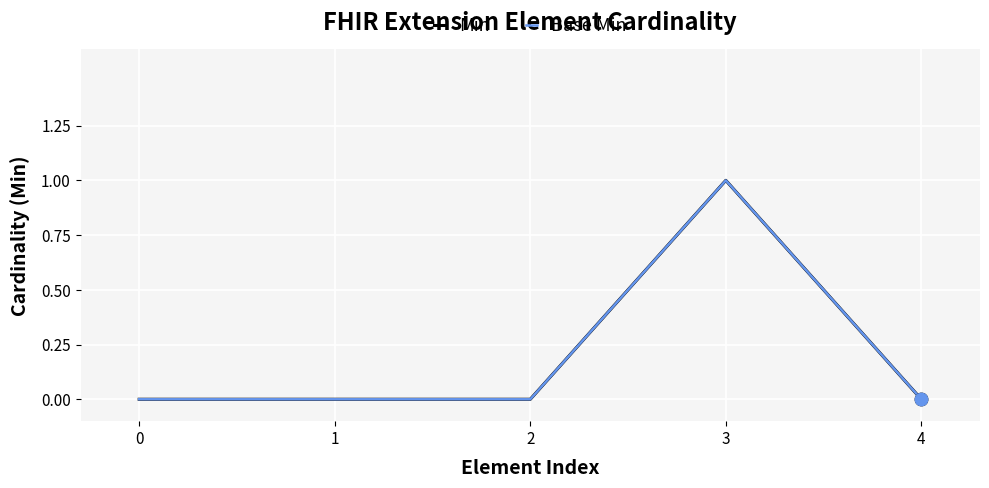

Is the value of Base Min at 1 greater than the value of Min at 0?

No